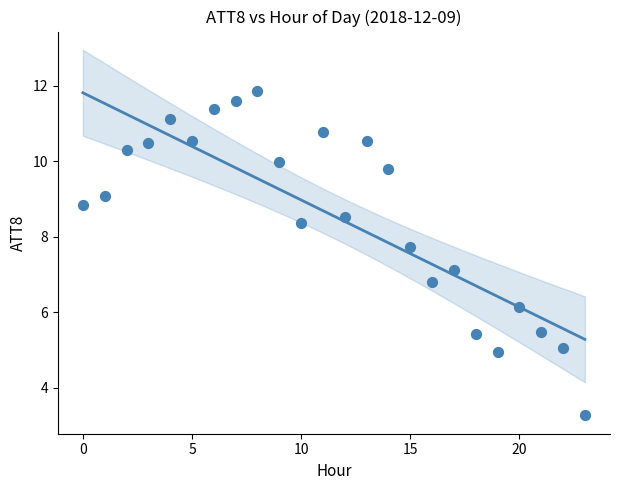

What is the range of Y values (max minus min)?

8.6